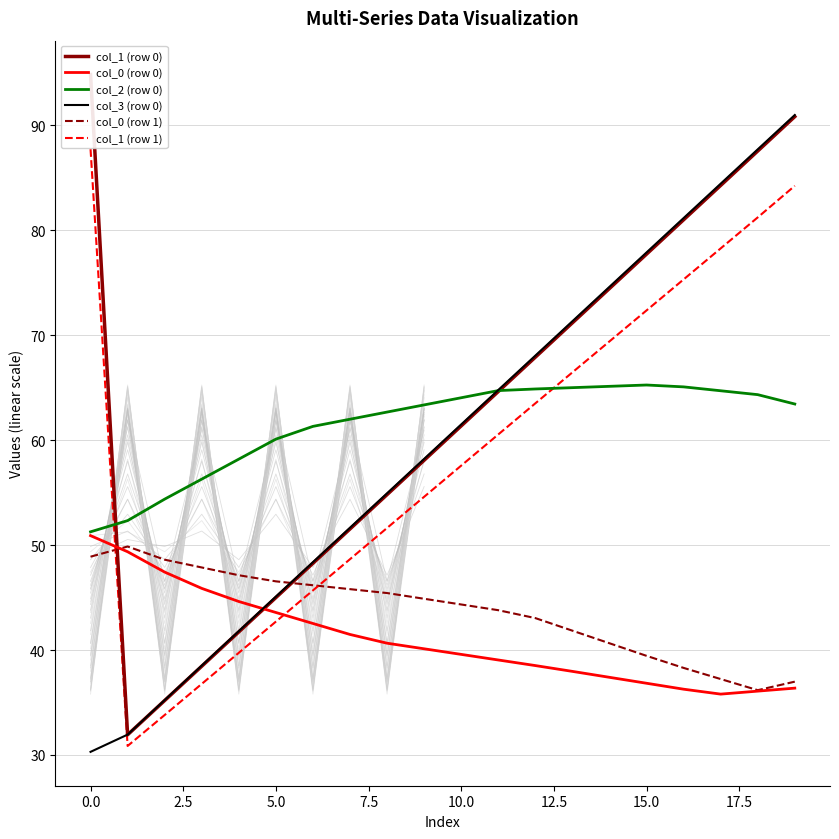

Which series changed the most between 10 and 15?

col_3 (row 0)